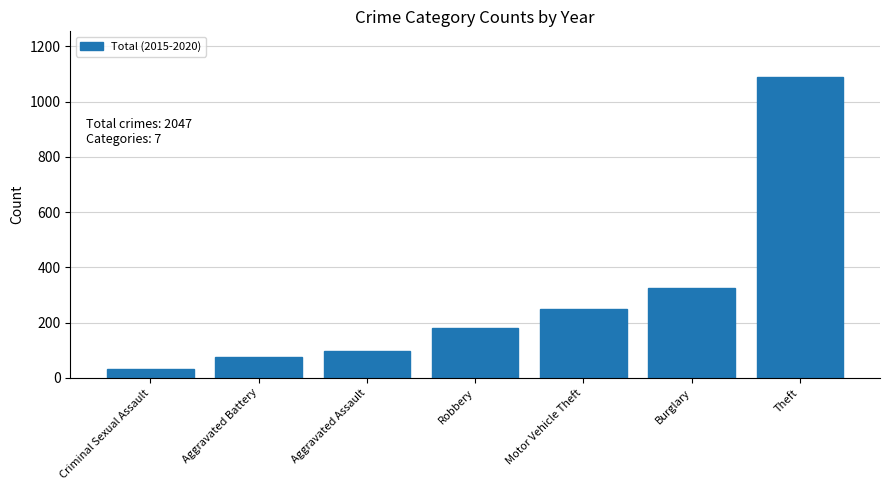

What is the difference between the second highest and minimum values?

292